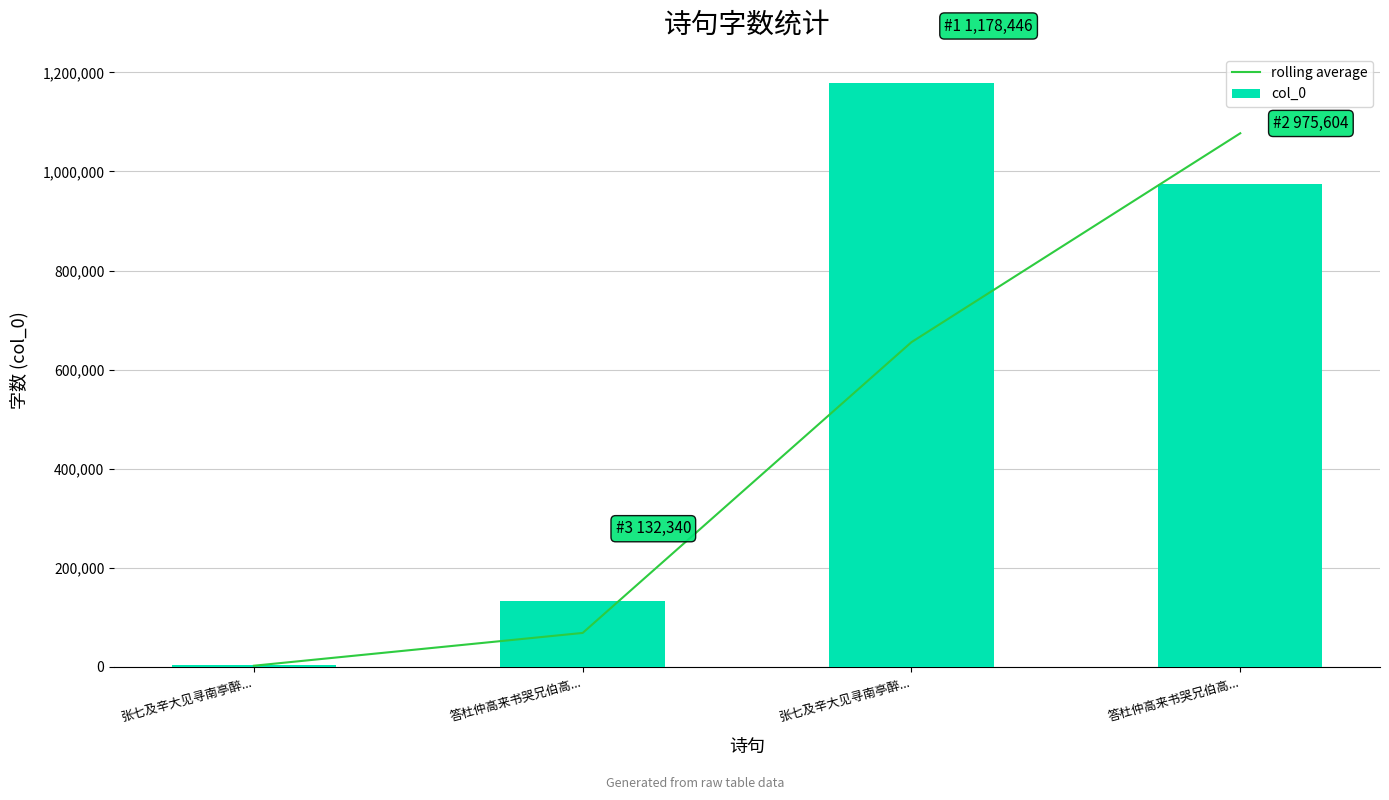

The col_0 series shows 6500 at 张七及辛大见寻南亭醉.... True or false?

False